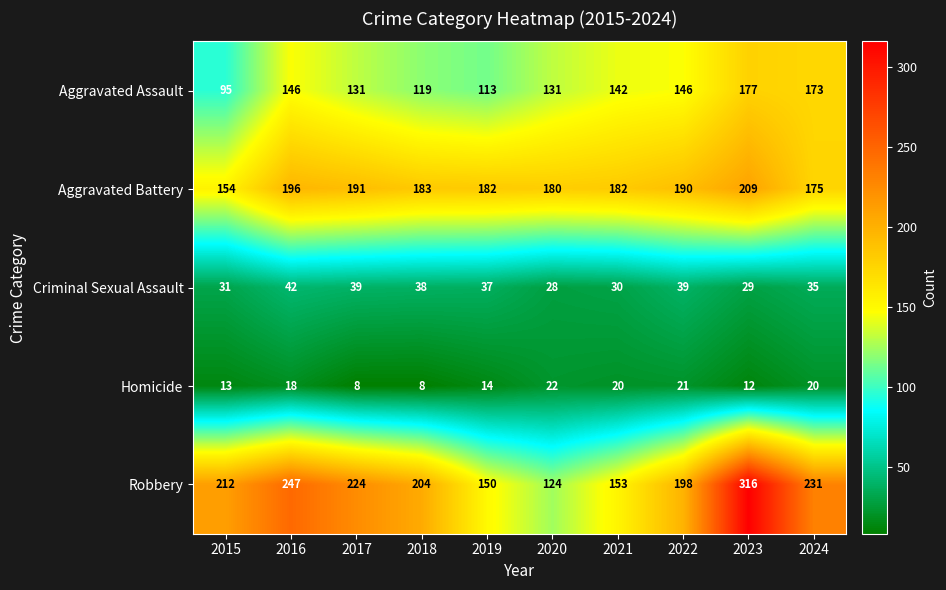

What is the maximum value shown in the chart?

316